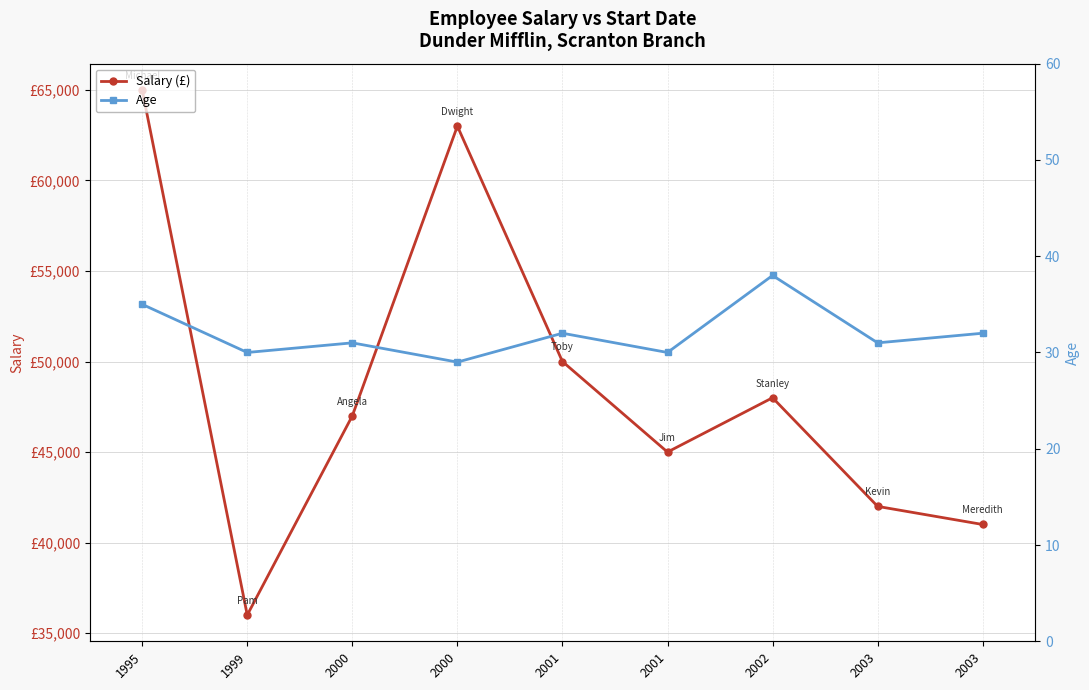

Rank the series by their maximum value, from lowest to highest.

Age, Salary (£)